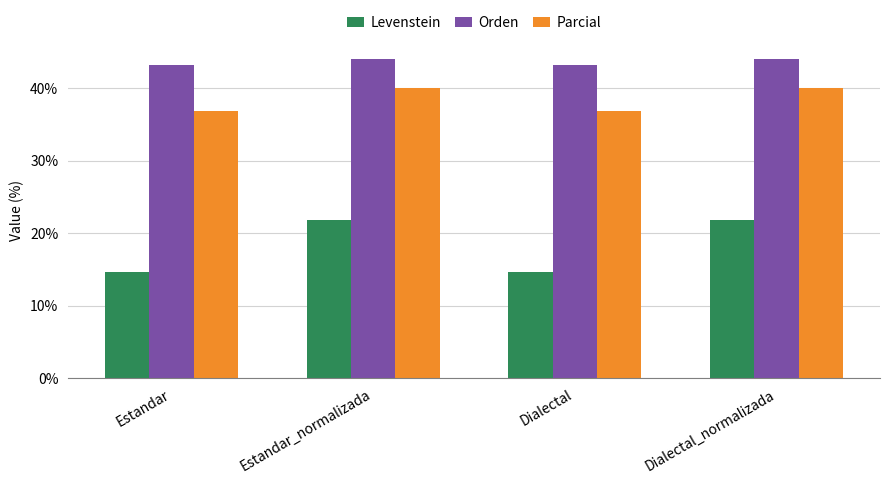

What is the total value across all series at Dialectal_normalizada?

105.9